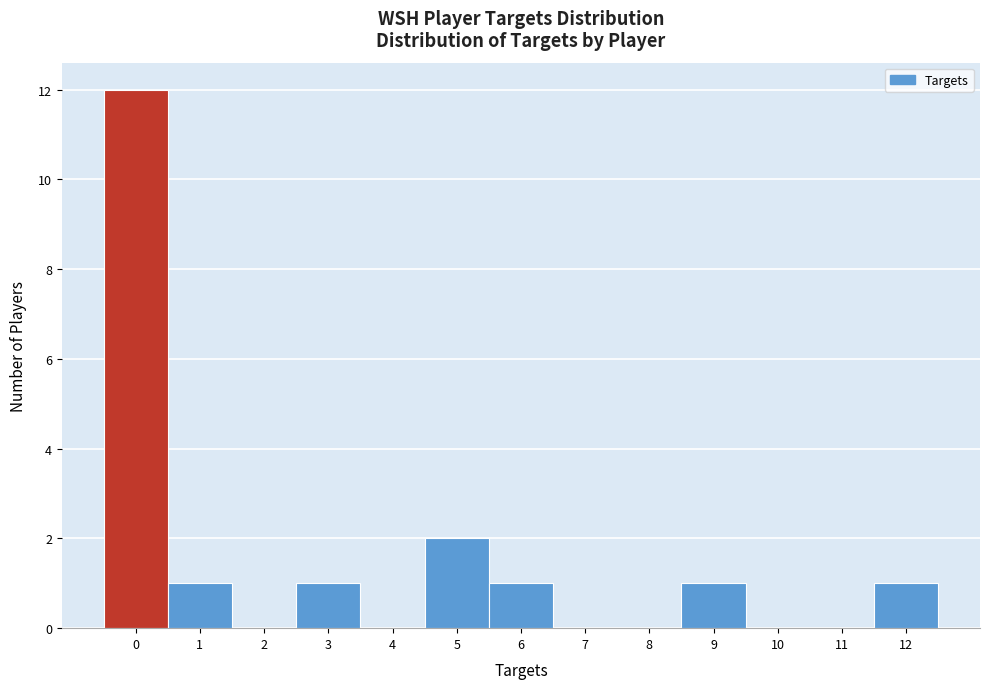

Reading left to right, list all the values displayed in this chart.

0=12	1=1	2=0	3=1	4=0	5=2	6=1	7=0	8=0	9=1	10=0	11=0	12=1